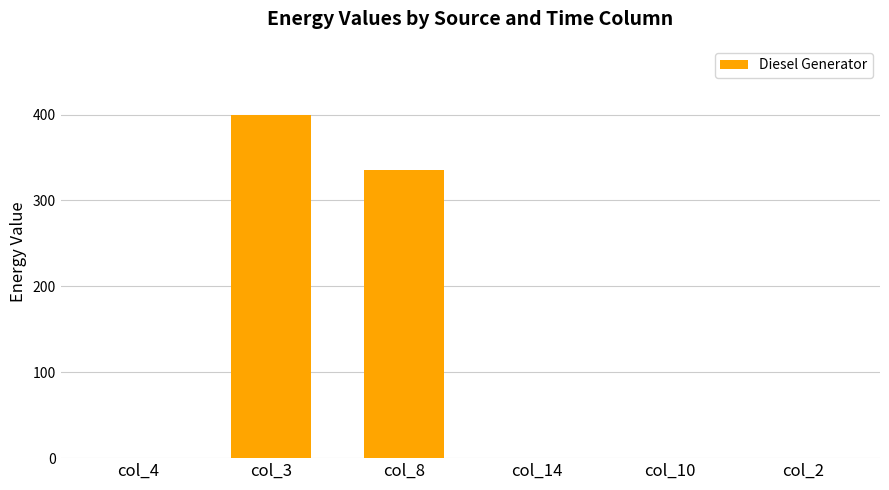

What is the sum of the values at col_3 and col_14?

400